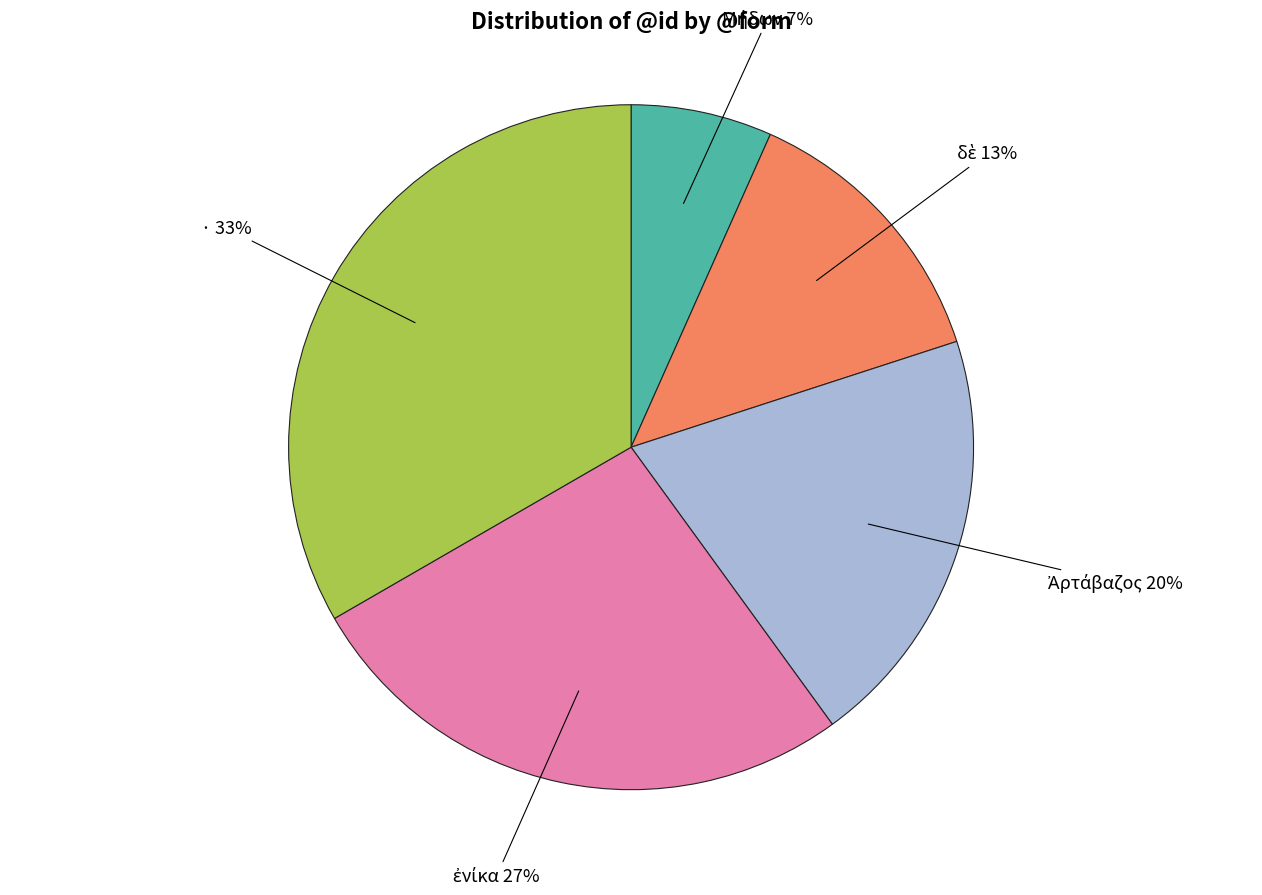

Count the number of slices in the pie.

5